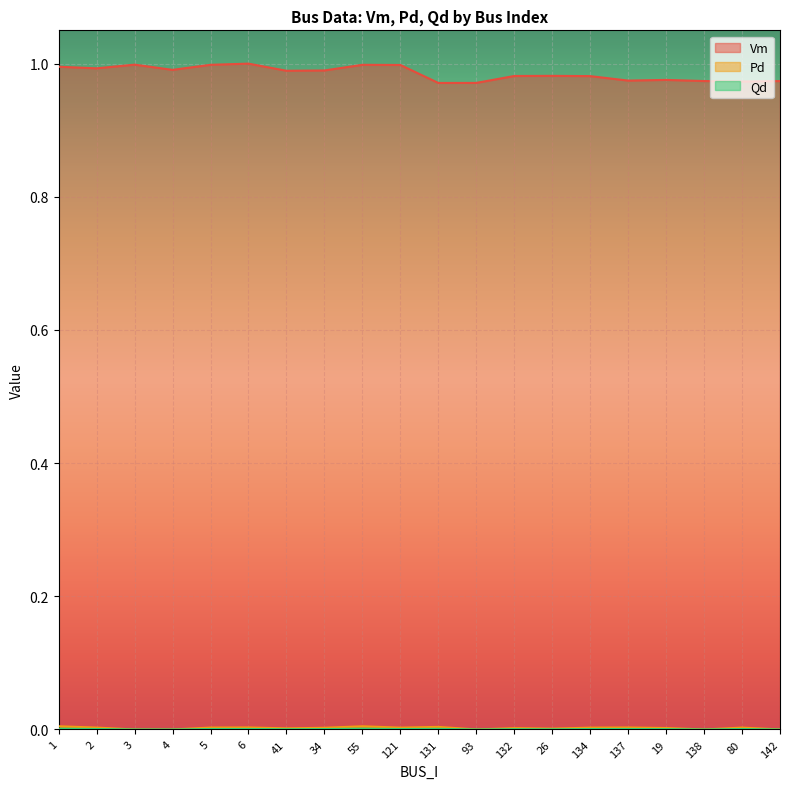

The value of Vm at 131 is 1.0. True or false?

True